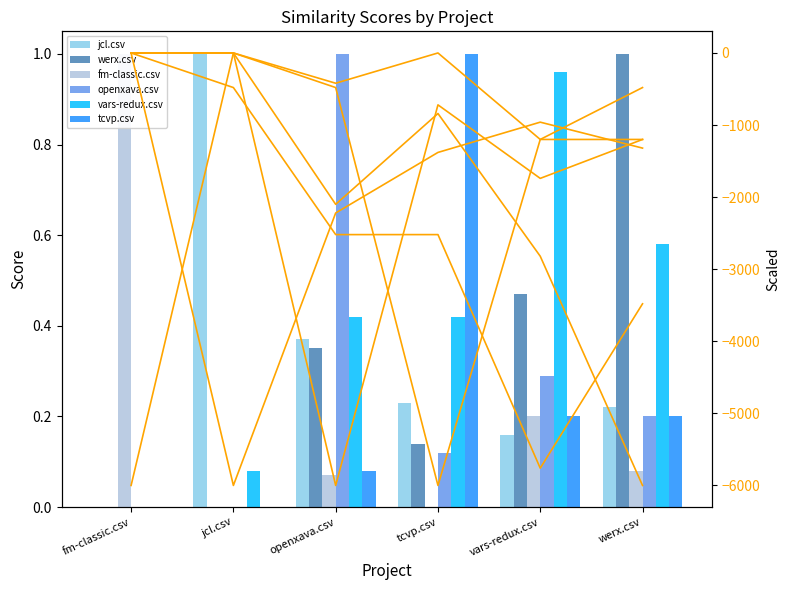

Reading left to right, list all the values displayed in this chart.

jcl.csv: fm-classic.csv=0.0	jcl.csv=1.0	openxava.csv=0.4	tcvp.csv=0.2	vars-redux.csv=0.2	werx.csv=0.2
werx.csv: fm-classic.csv=0.0	jcl.csv=0.0	openxava.csv=0.3	tcvp.csv=0.1	vars-redux.csv=0.5	werx.csv=1.0
fm-classic.csv: fm-classic.csv=1.0	jcl.csv=0.0	openxava.csv=0.1	tcvp.csv=0.0	vars-redux.csv=0.2	werx.csv=0.1
openxava.csv: fm-classic.csv=0.0	jcl.csv=0.0	openxava.csv=1.0	tcvp.csv=0.1	vars-redux.csv=0.3	werx.csv=0.2
vars-redux.csv: fm-classic.csv=0.0	jcl.csv=0.1	openxava.csv=0.4	tcvp.csv=0.4	vars-redux.csv=1.0	werx.csv=0.6
tcvp.csv: fm-classic.csv=0.0	jcl.csv=0.0	openxava.csv=0.1	tcvp.csv=1.0	vars-redux.csv=0.2	werx.csv=0.2